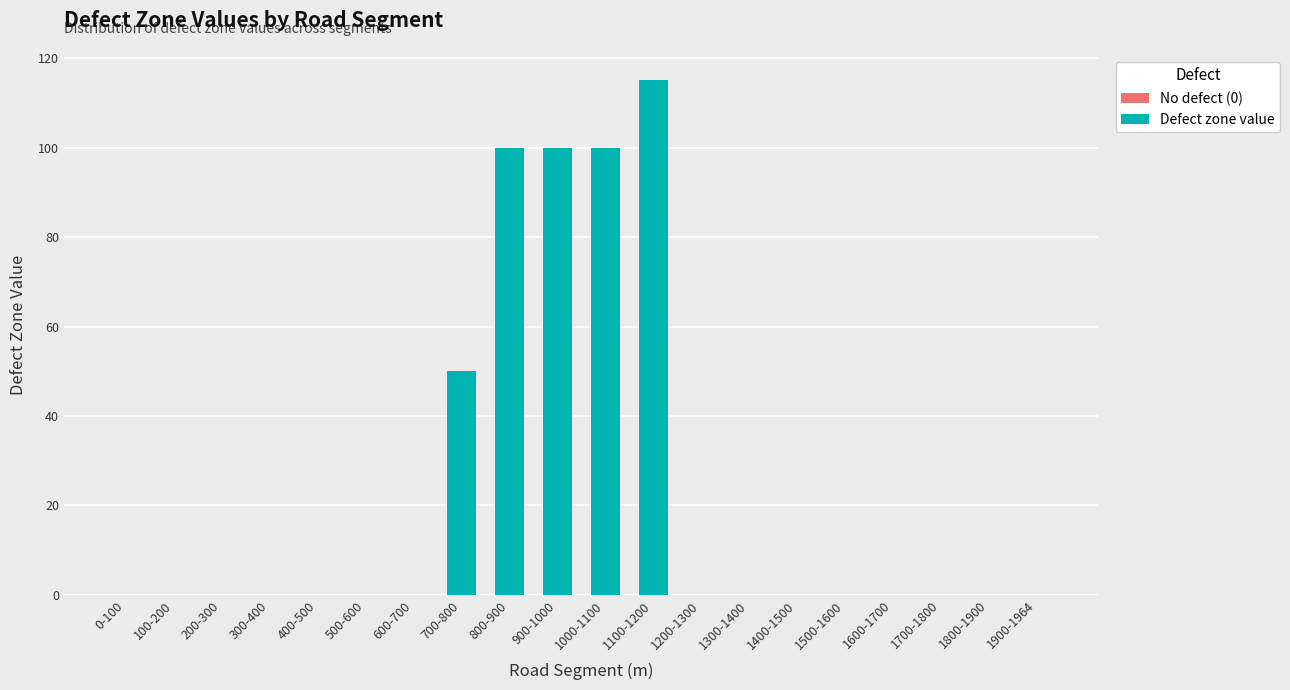

Is it true that the value at 900-1000 is 173?

False